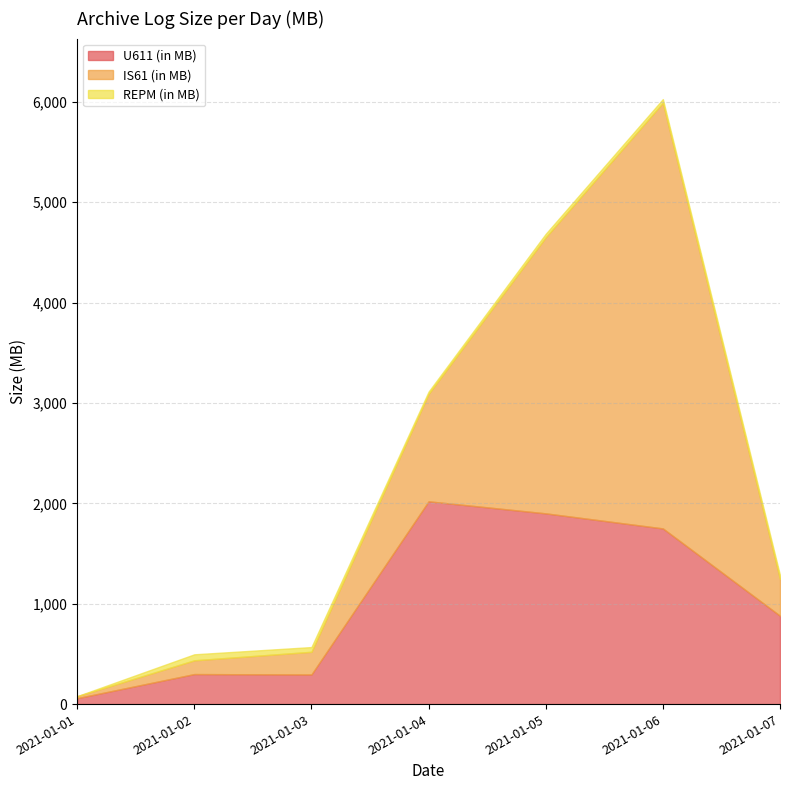

Rank the categories by U611 (in MB) value from highest to lowest.

2021-01-04, 2021-01-05, 2021-01-06, 2021-01-07, 2021-01-02, 2021-01-03, 2021-01-01